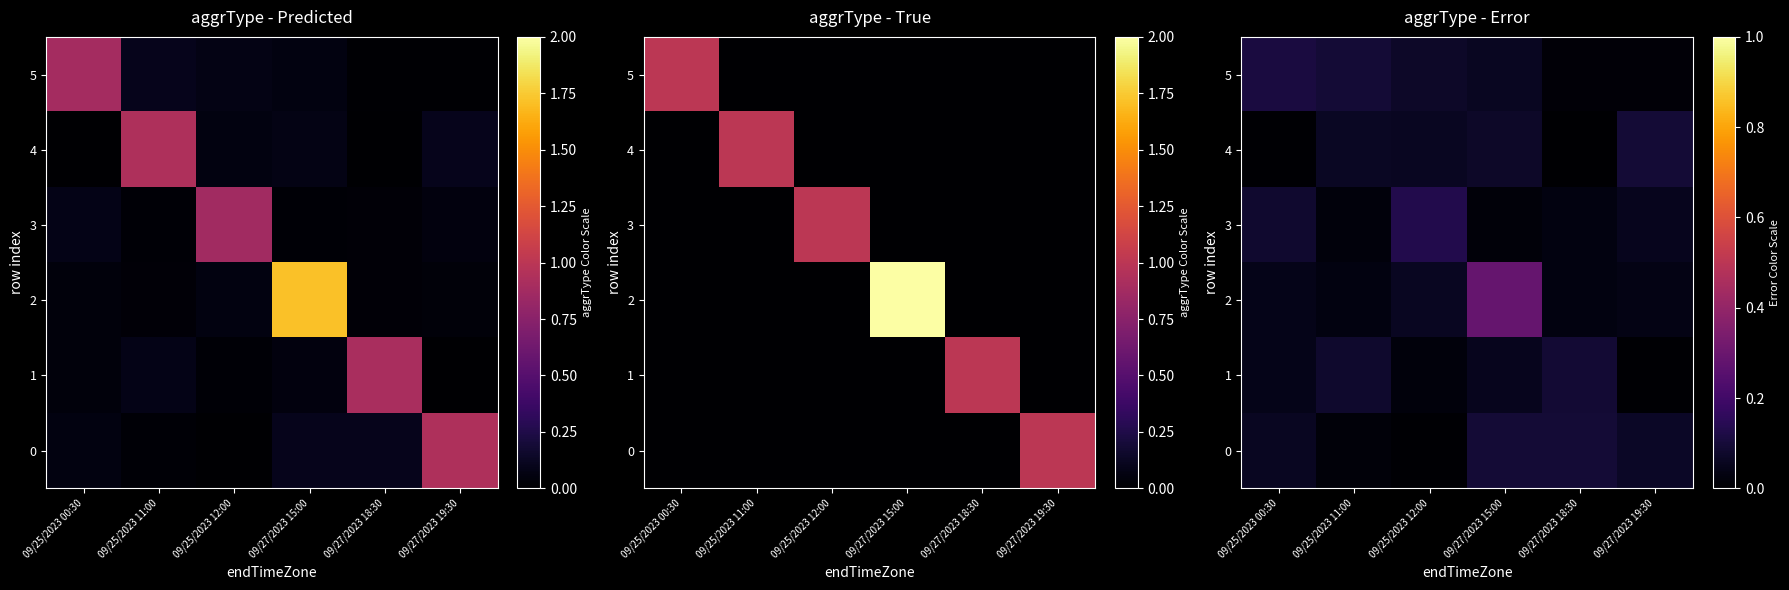

Read the 2 value at 09/25/2023 12:00.

0.1